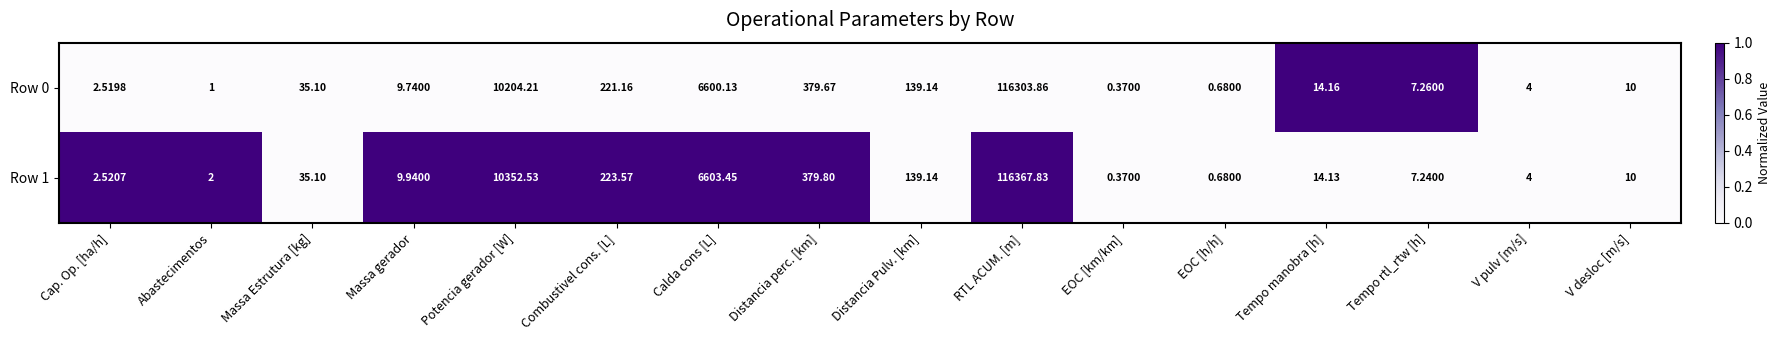

Which series has the largest total across all categories?

Row 1